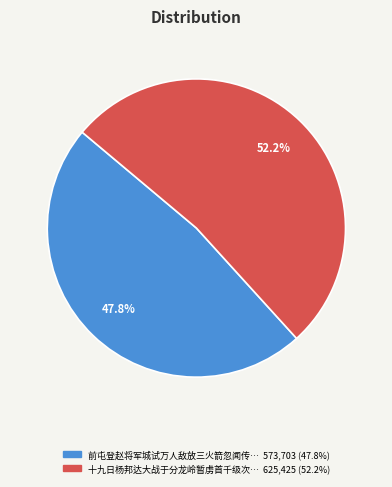

Does any single category account for the majority?

Yes